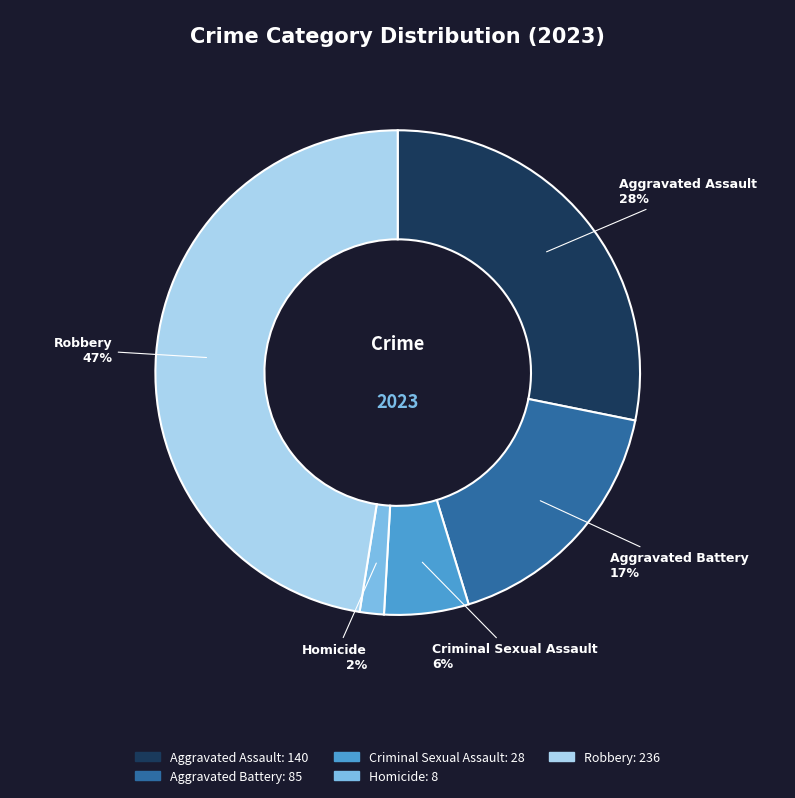

The Criminal Sexual Assault slice represents 6% of the pie. True or false?

True